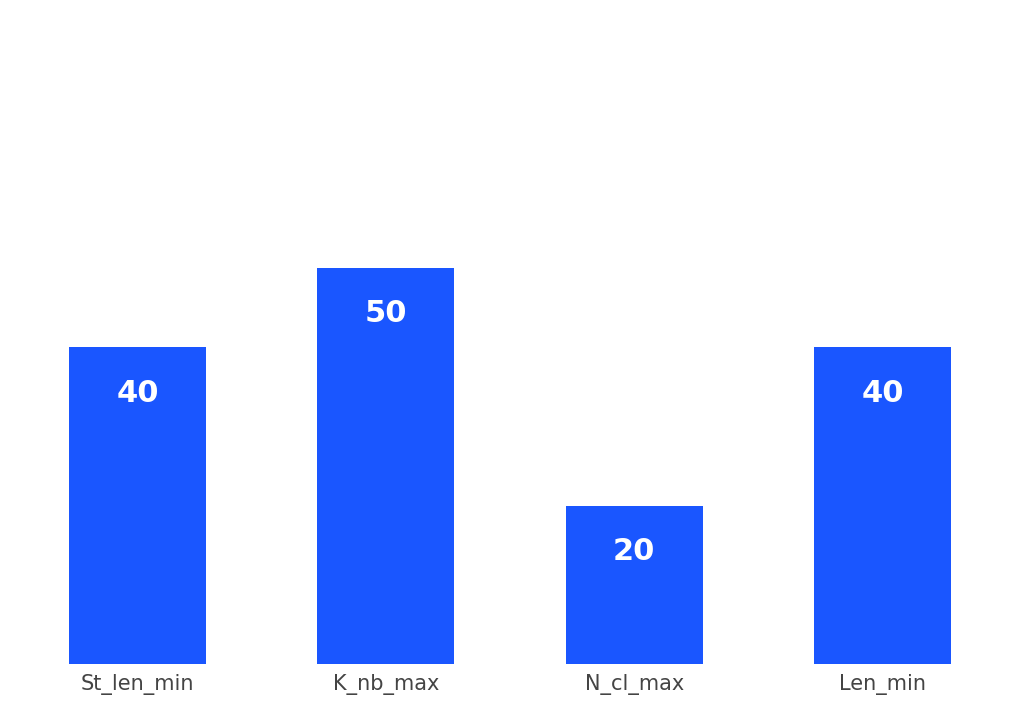

Count the values in the range 40 to 50.

3